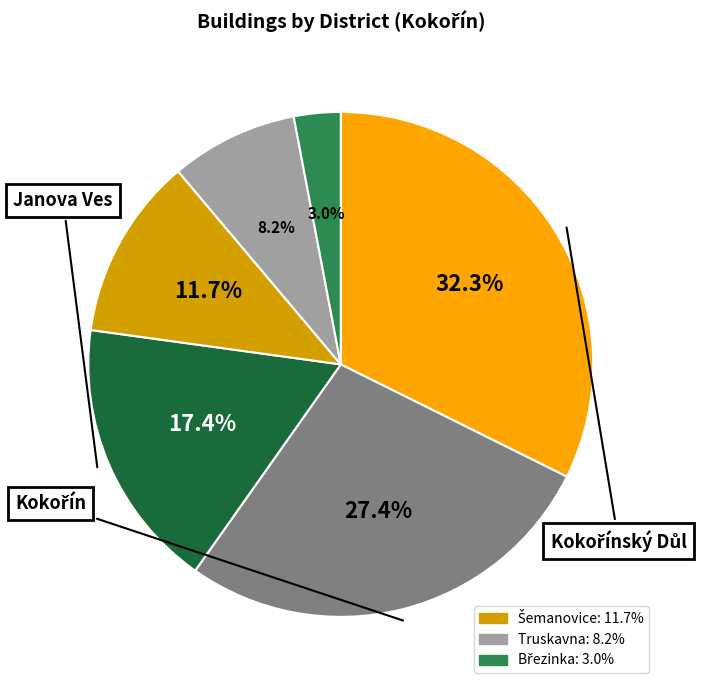

Does any single category account for the majority?

No